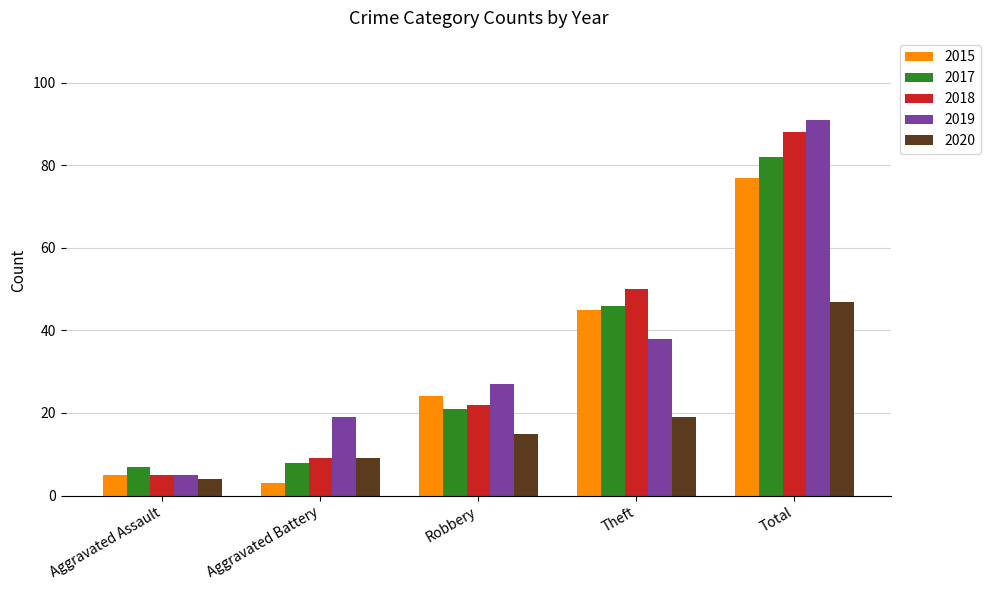

True or false: 2019 has a value of 38 at Theft.

True